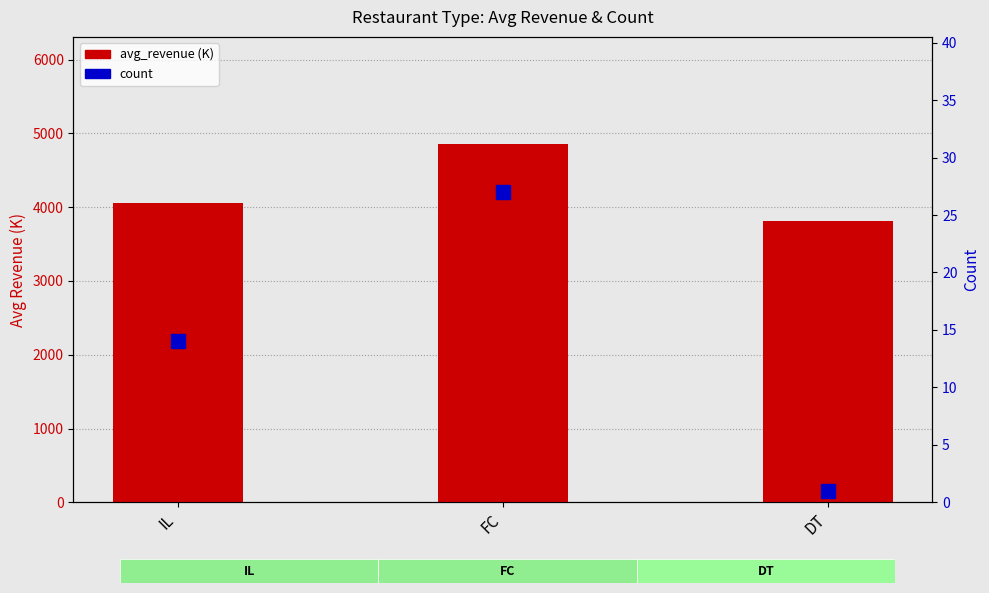

Does the chart contain stacked bars?

No